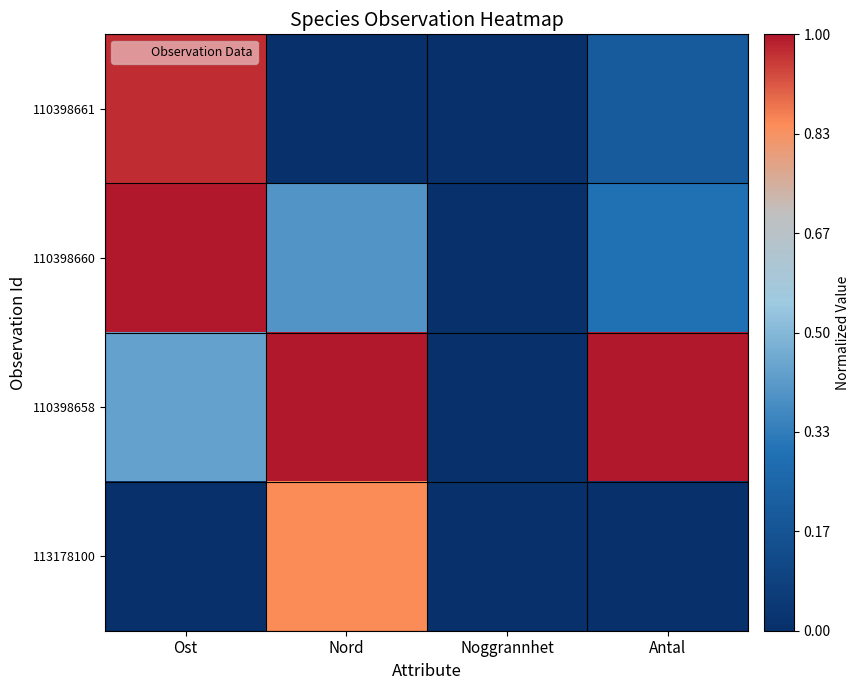

Which series has the widest spread of values?

110398660